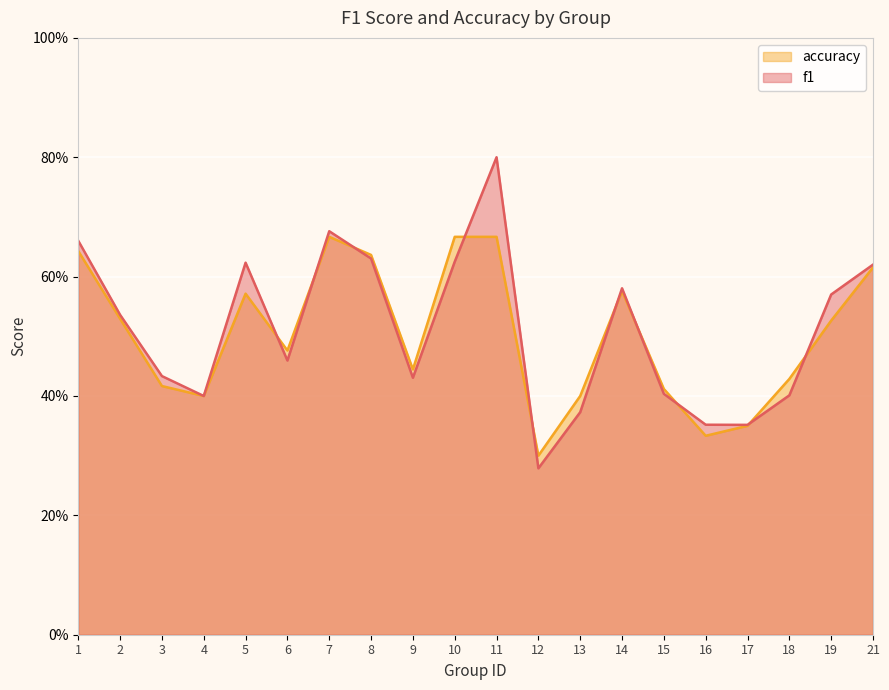

Rank the series by their maximum value, from lowest to highest.

accuracy, f1